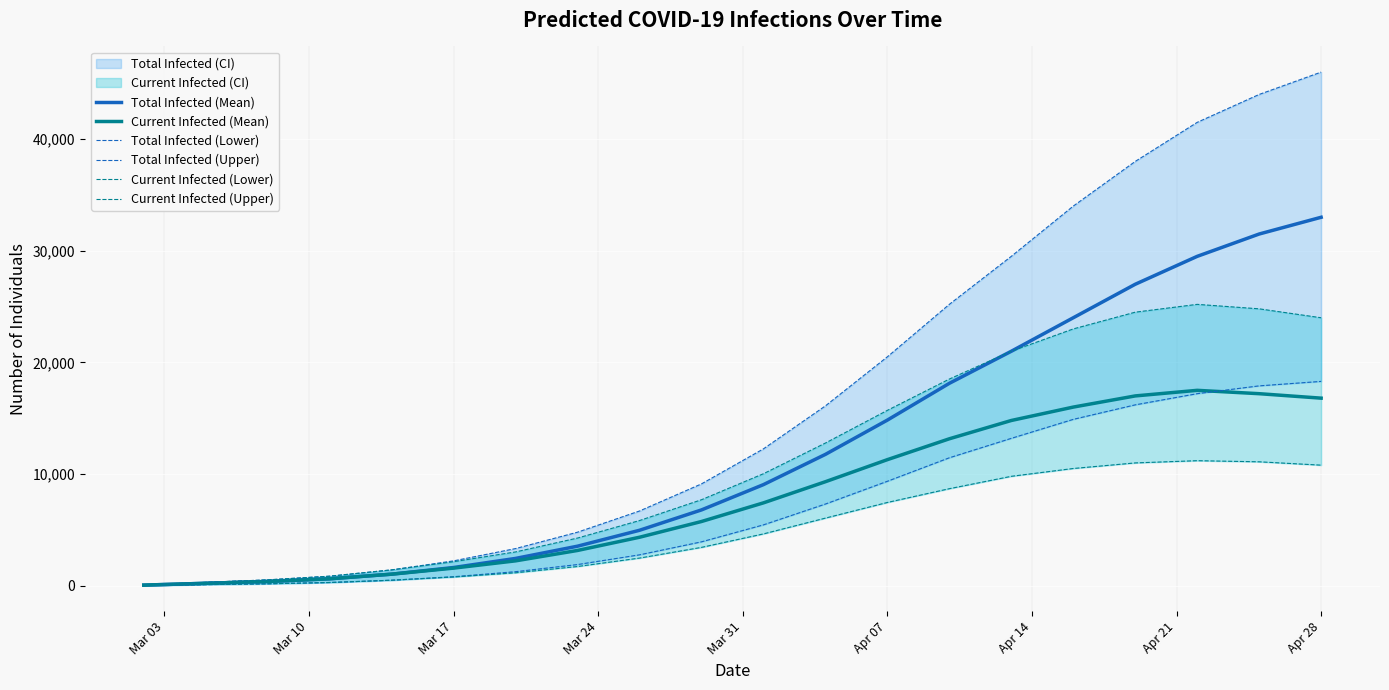

Which category has the highest value in the Total Infected (Mean) series?

Apr 28